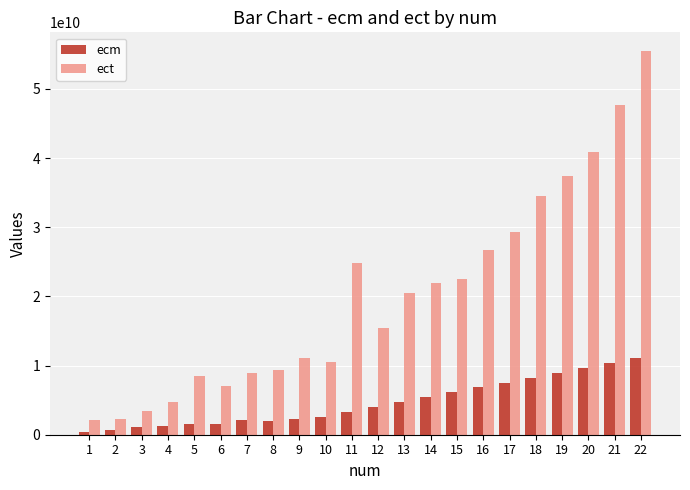

Which series has the largest total across all categories?

ect